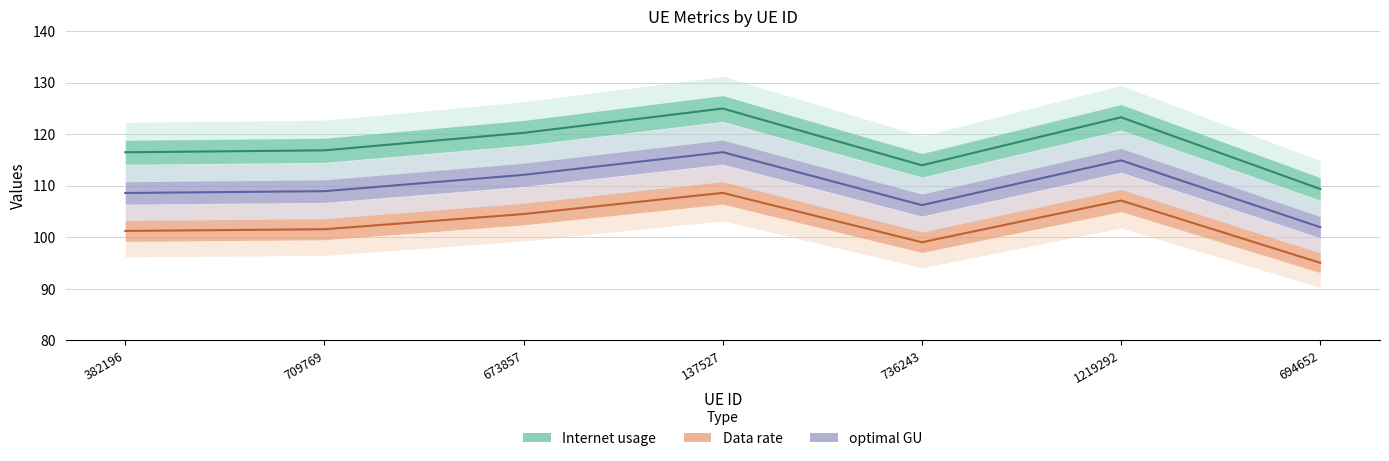

Does the chart display data point markers on the line(s)?

No